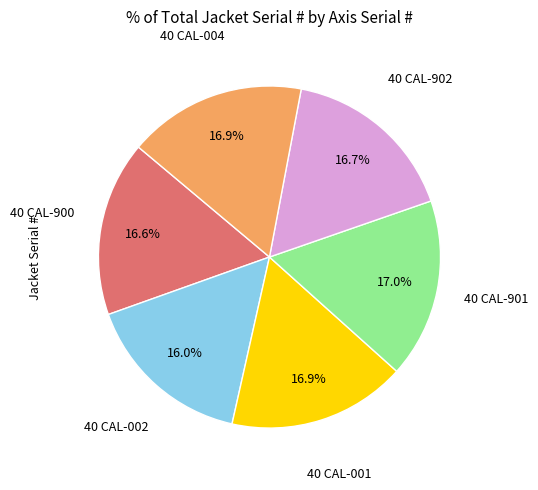

To the nearest percent, what is the average slice percentage?

17%